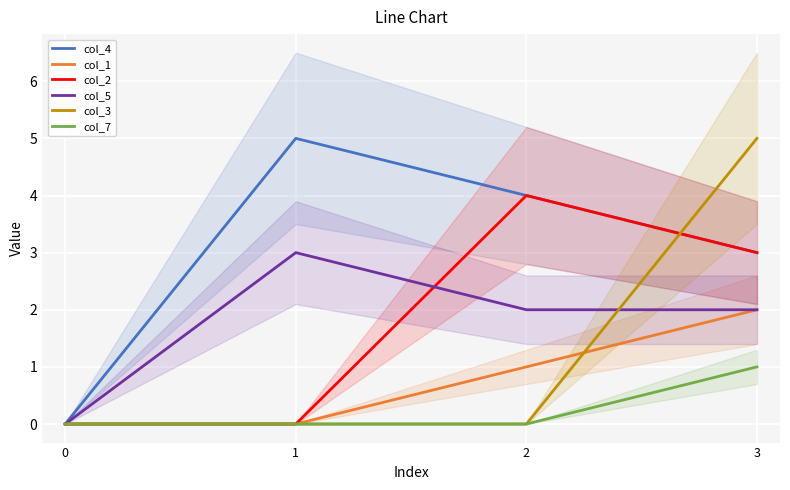

What is the spread (max minus min) of values at 2?

4